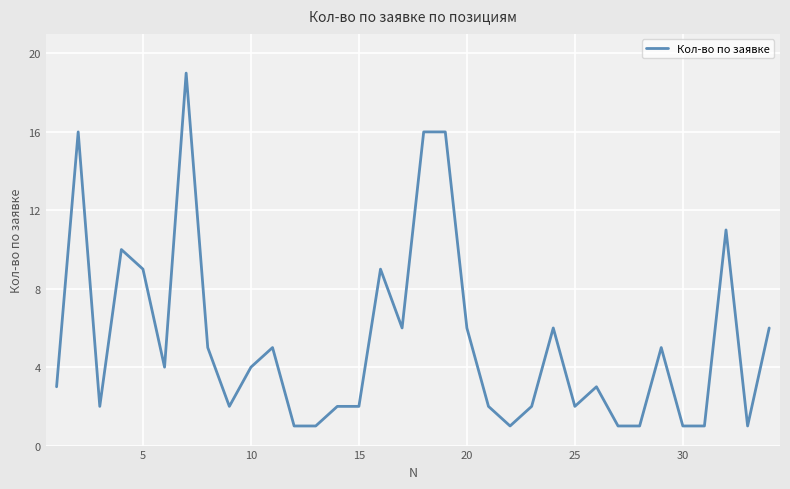

What is the maximum value shown in the chart?

19